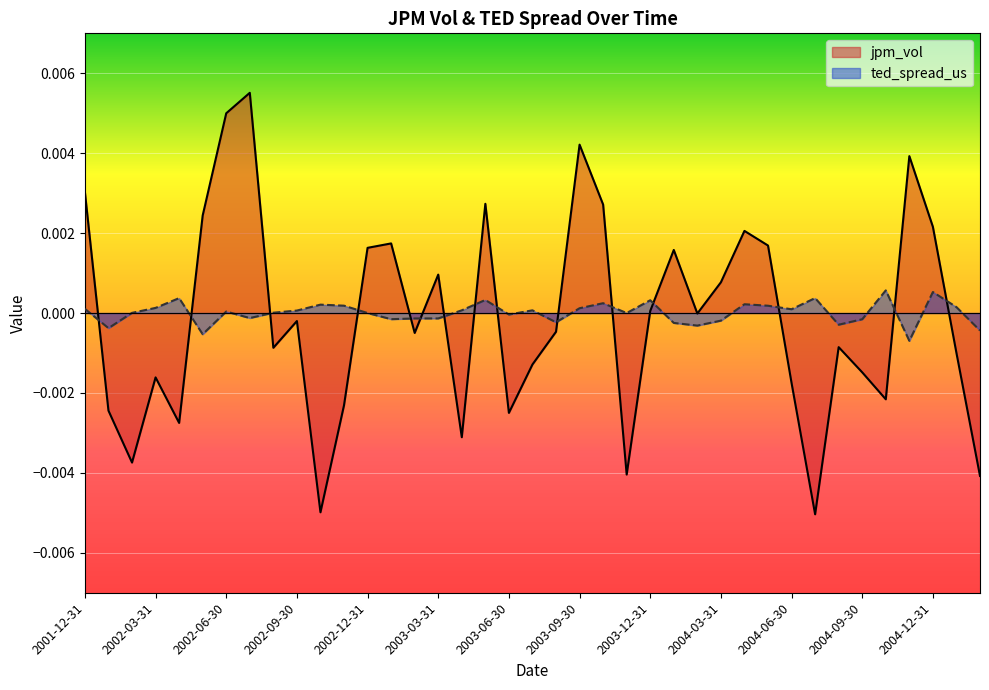

Which has a higher value, 2002-01-31 or 2004-04-30?

2004-04-30